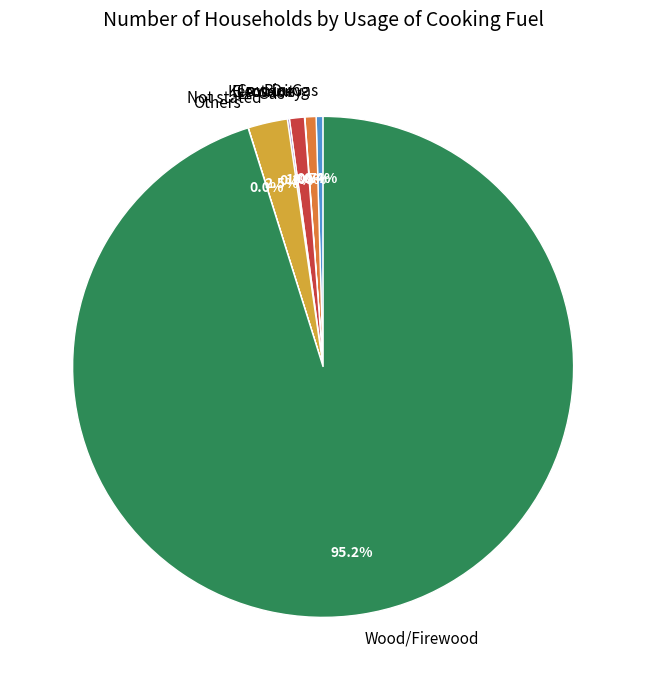

Is there a majority slice in this chart?

Yes